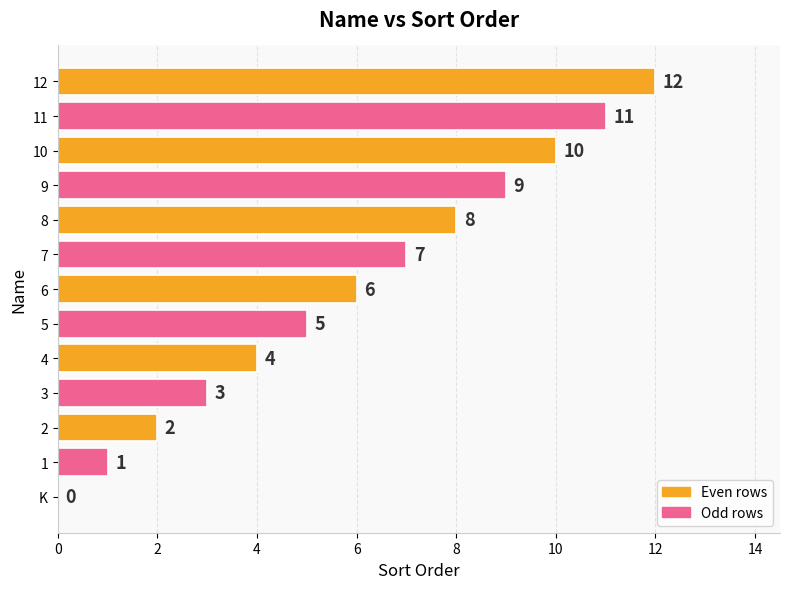

Which has a higher value, 7 or 4?

7